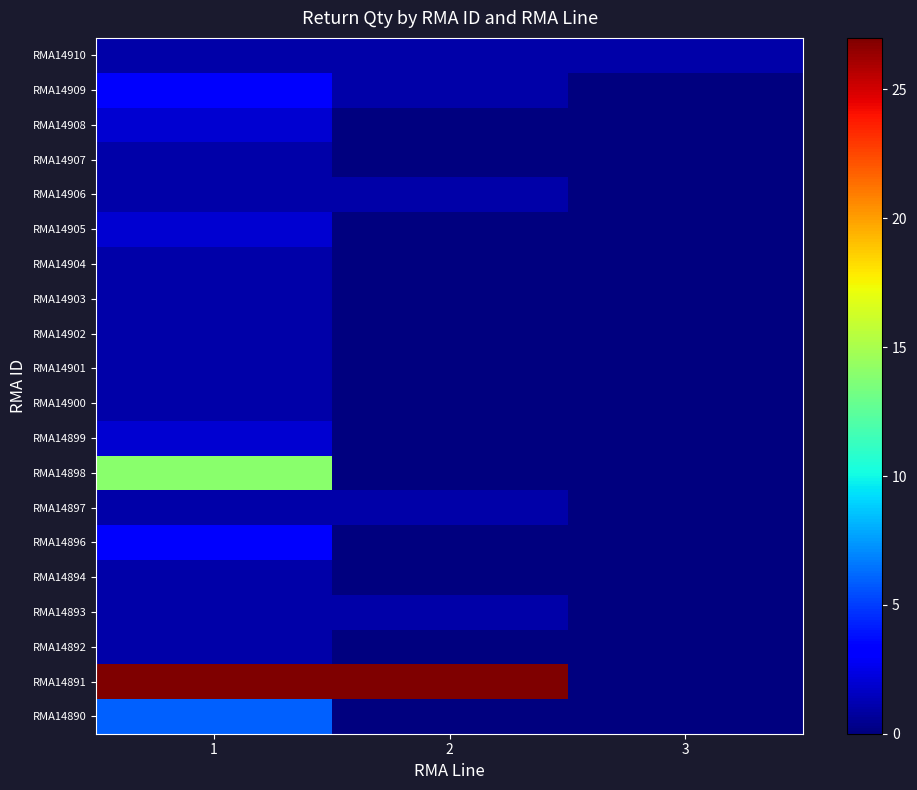

Which has a higher value, 1 or 3?

1